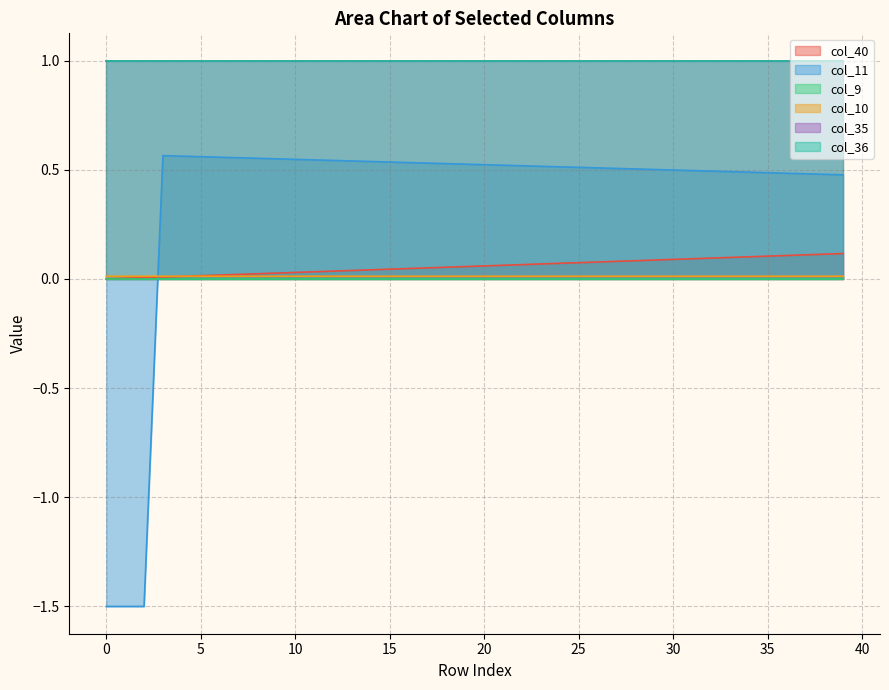

What is the value of the col_40 point at the 30th from the left?

0.1